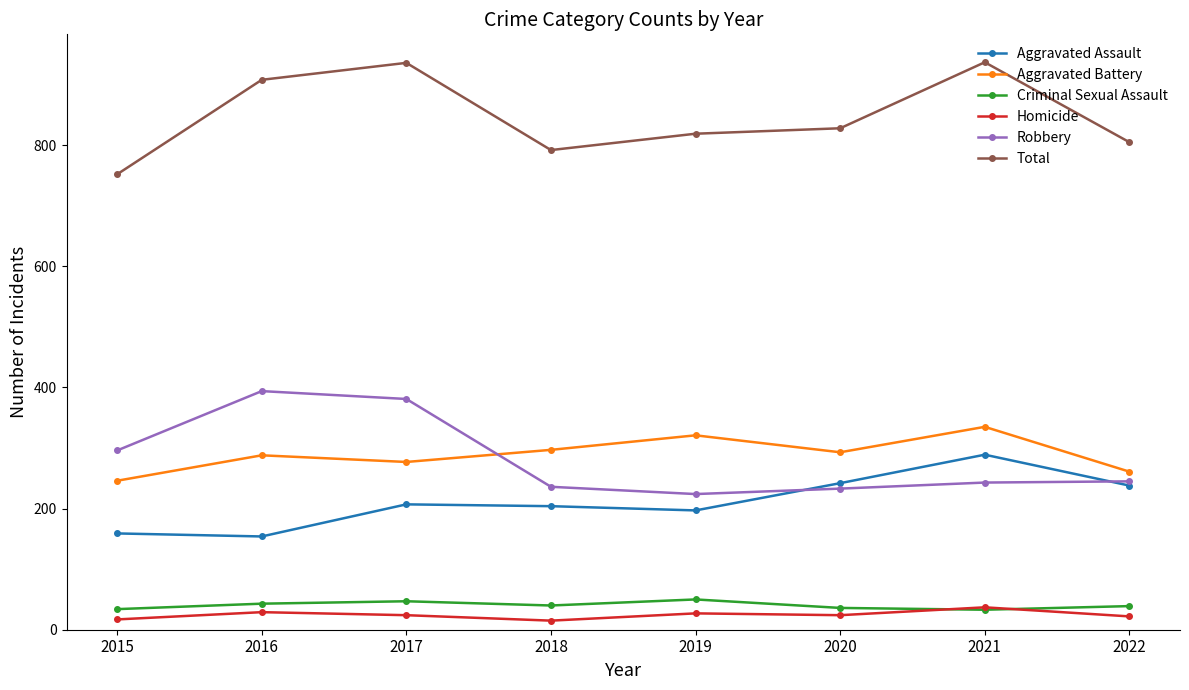

True or false: Homicide has more than 1 points higher than both neighbors.

True